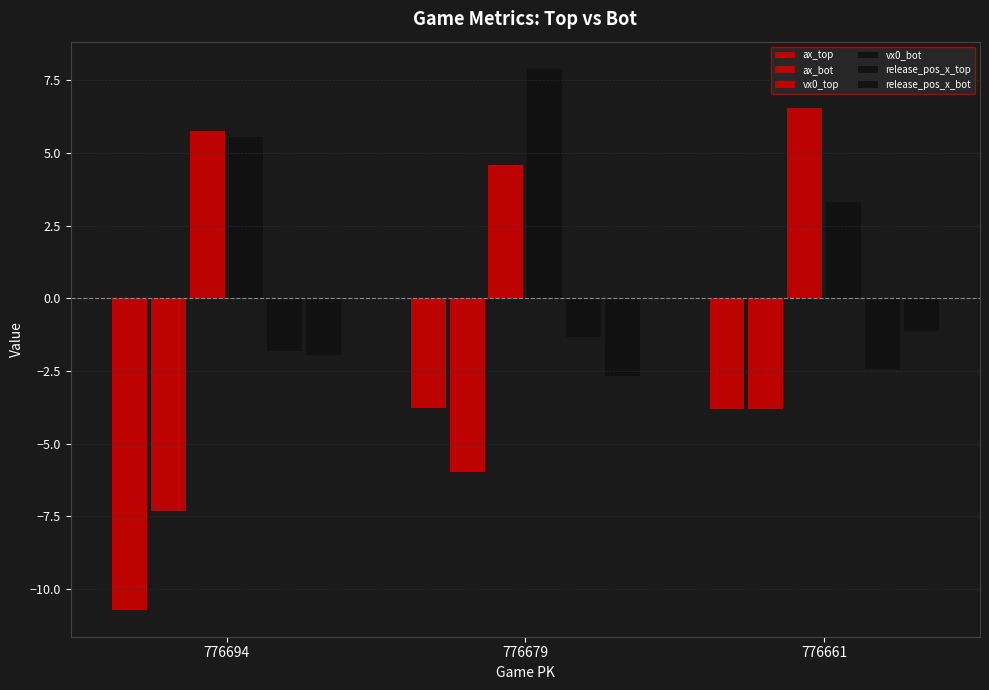

Count the vx0_top values in the range 4 to 6.

2